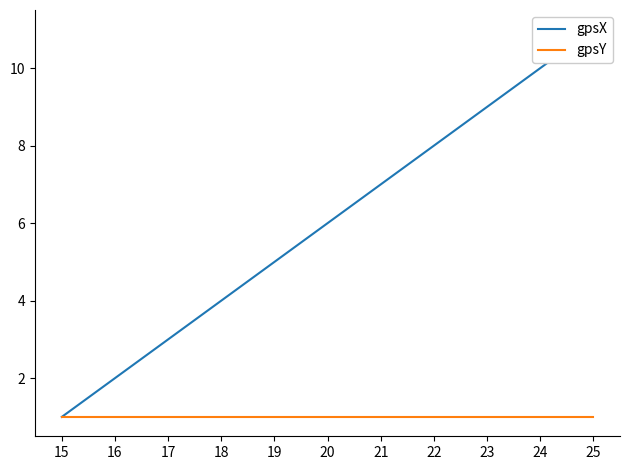

Reading right to left, what are all the values shown in this chart?

gpsX: 25=11	24=10	23=9	22=8	21=7	20=6	19=5	18=4	17=3	16=2	15=1
gpsY: 25=1	24=1	23=1	22=1	21=1	20=1	19=1	18=1	17=1	16=1	15=1